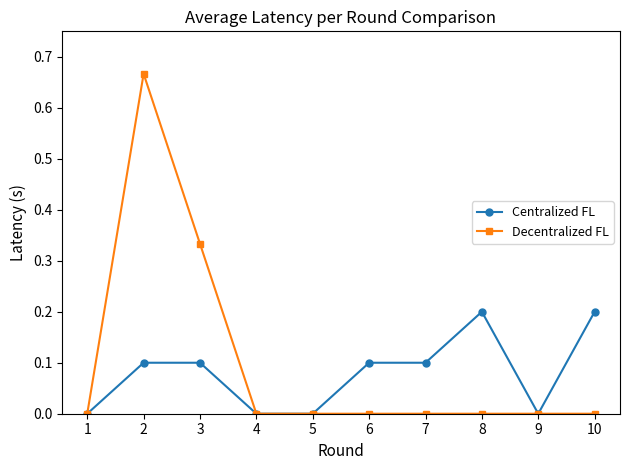

What is the value of the Centralized FL point at the 3rd from the left?

0.1